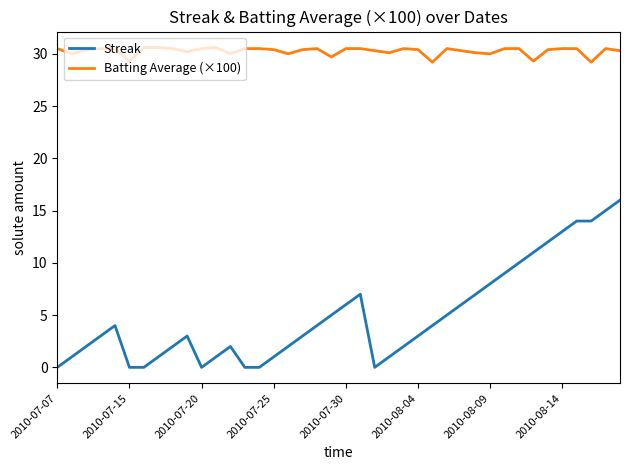

Which series has the largest total across all categories?

Batting Average (×100)